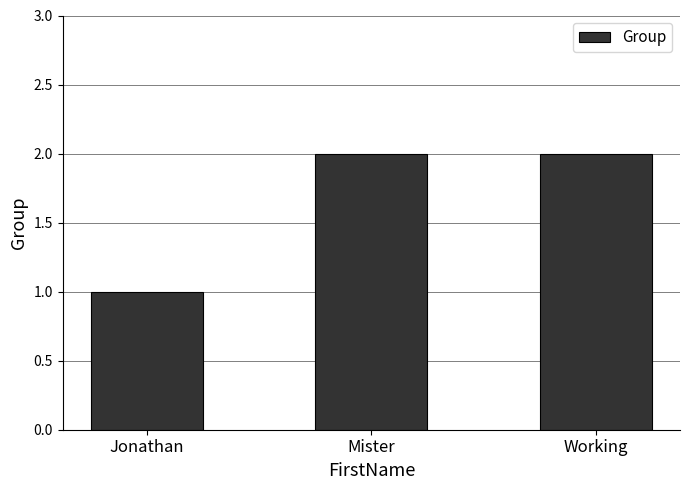

What is the label of the 2nd bar from the right?

Mister